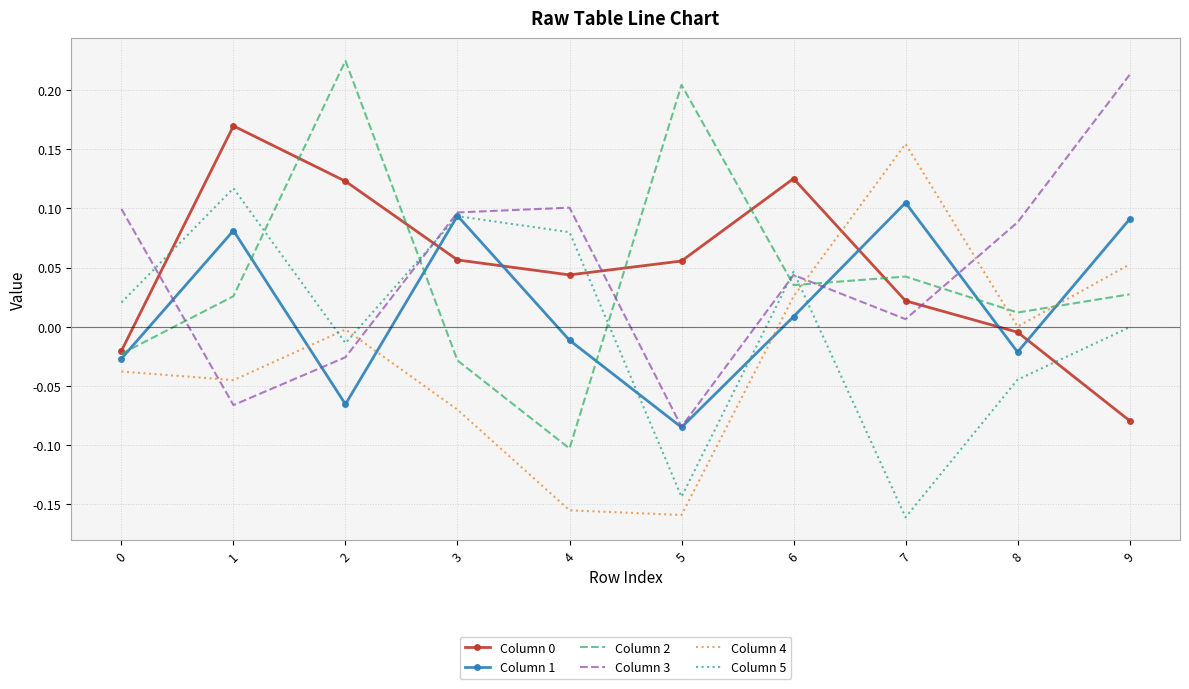

The Column 5 series shows 0.0 at 1. True or false?

False